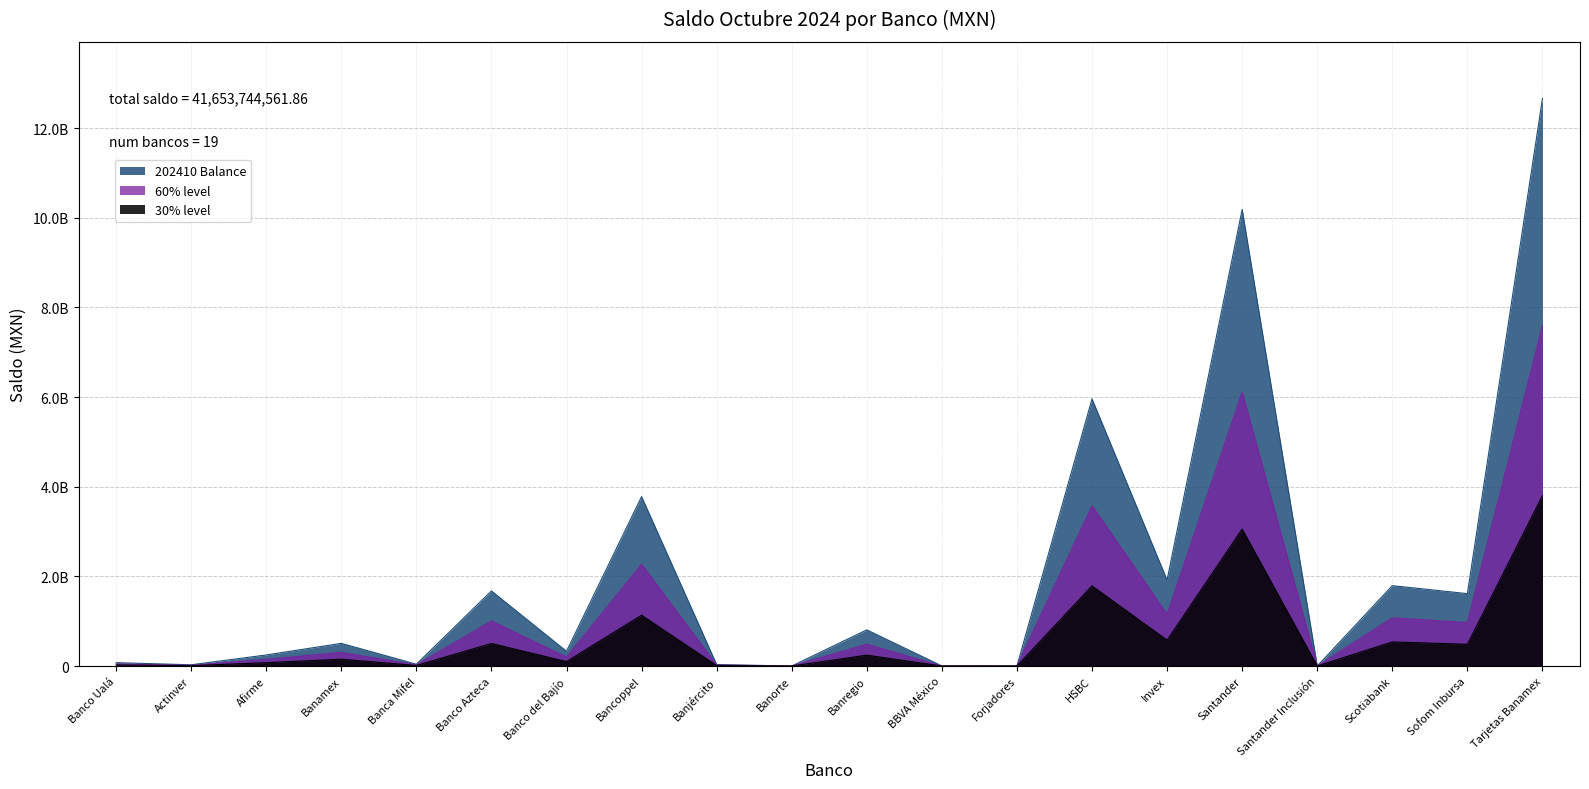

Rank the categories by value from highest to lowest.

Tarjetas Banamex, Santander, HSBC, Bancoppel, Invex, Scotiabank, Banco Azteca, Sofom Inbursa, Banregio, Banamex, Banco del Bajío, Afirme, Banco Ualá, Banca Mifel, Banjército, Actinver, BBVA México, Forjadores, Santander Inclusión, Banorte